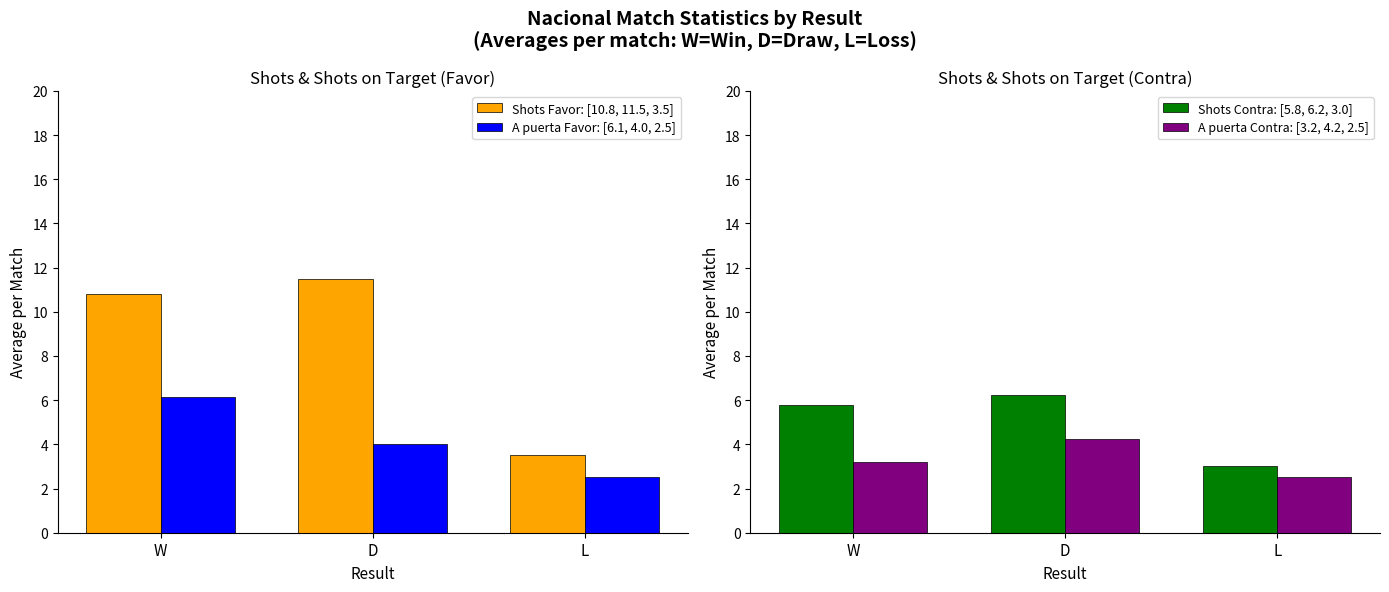

Between D and W, which is larger?

D